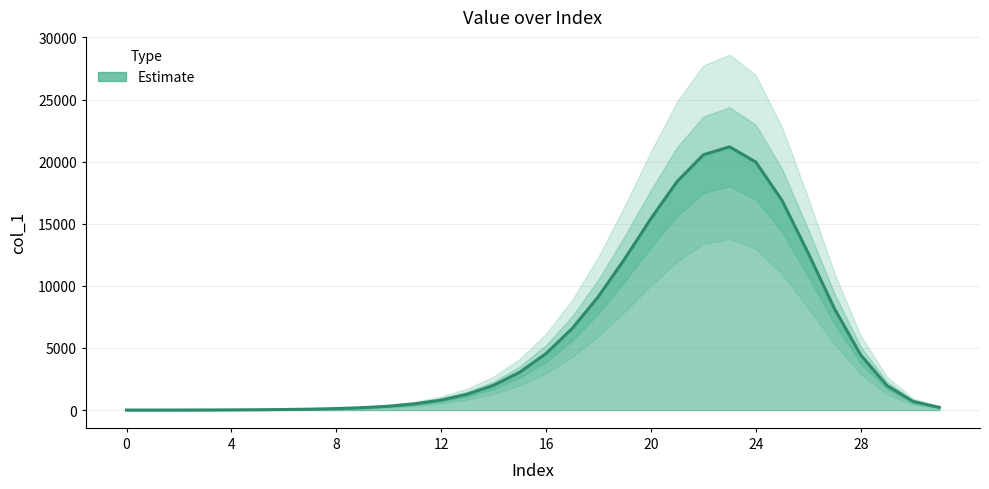

Where does the data first go above 1977?

14